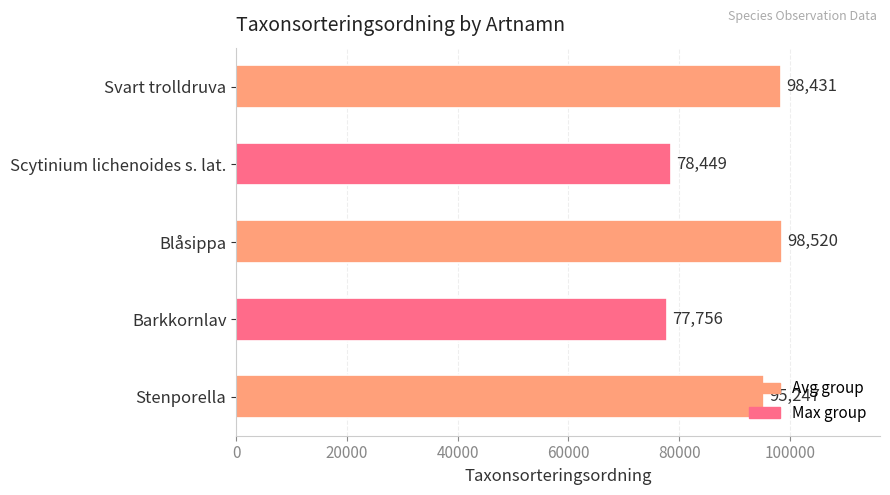

What is the greatest value displayed?

98520